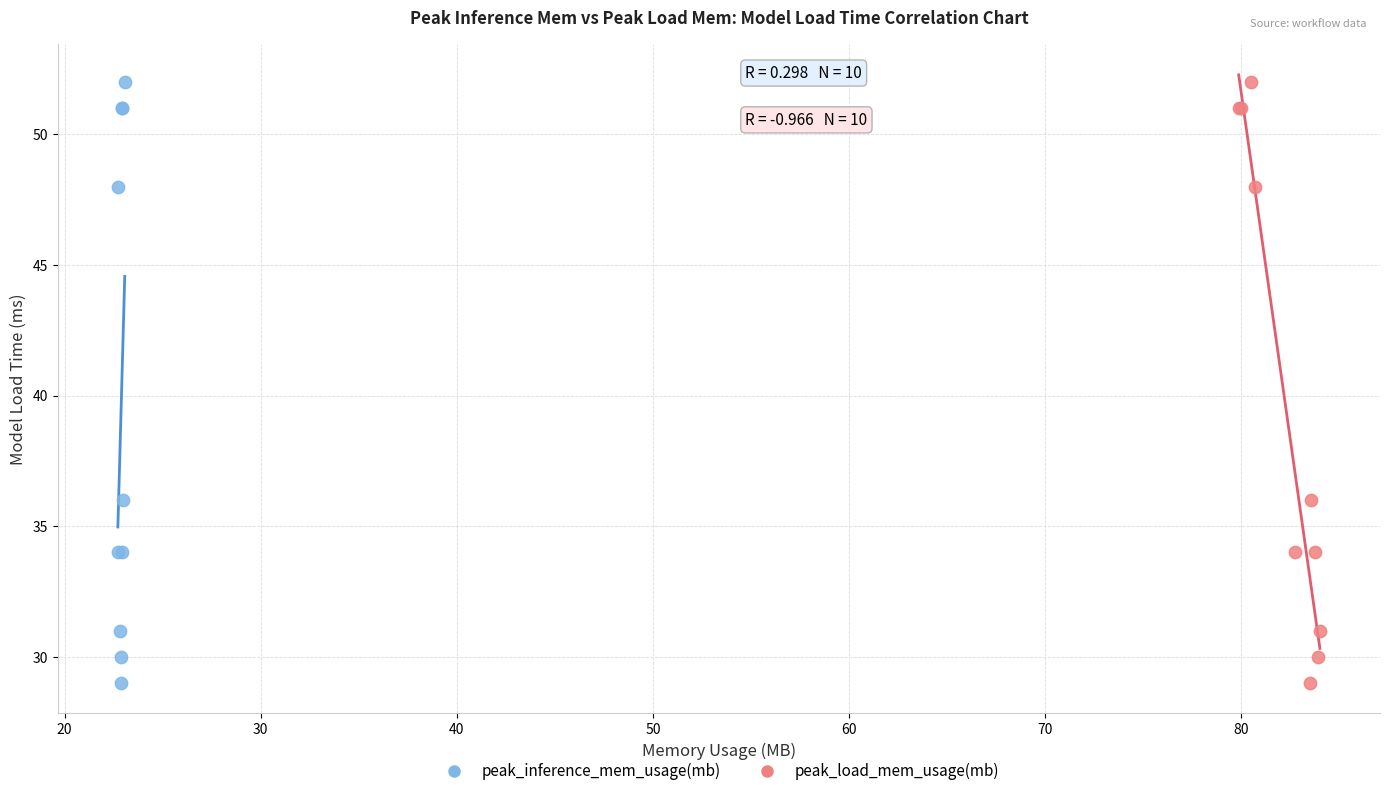

What are all the series names shown in the legend?

peak_inference_mem_usage(mb), peak_load_mem_usage(mb)